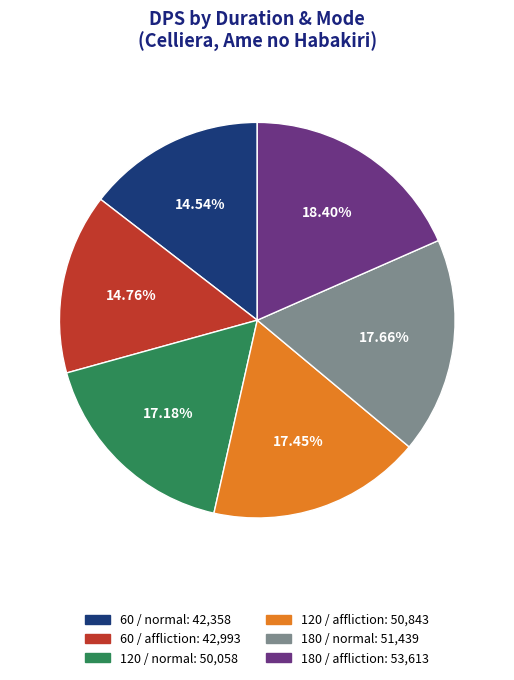

Is there a majority slice in this chart?

No